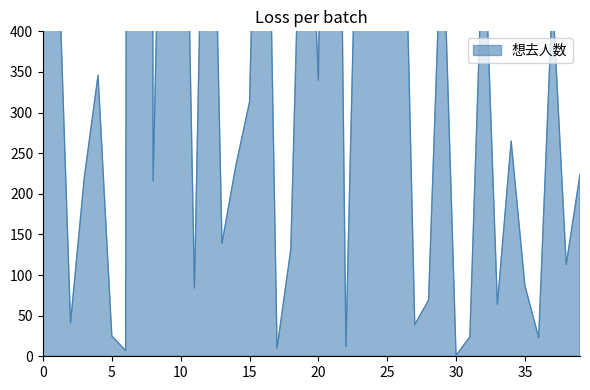

What is the average value?

651